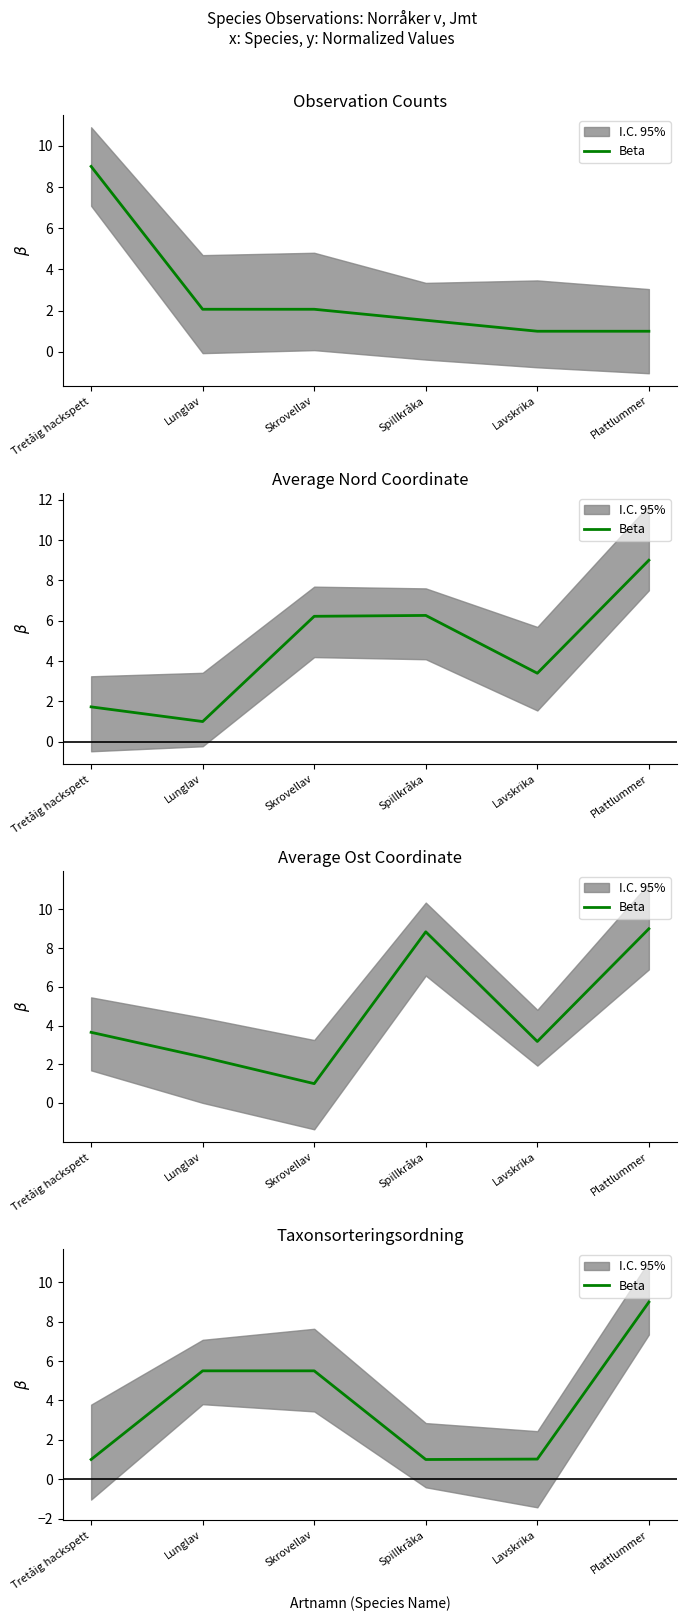

List the labels in order of value, smallest first.

Spillkråka, Tretåig hackspett, Lavskrika, Lunglav, Skrovellav, Plattlummer